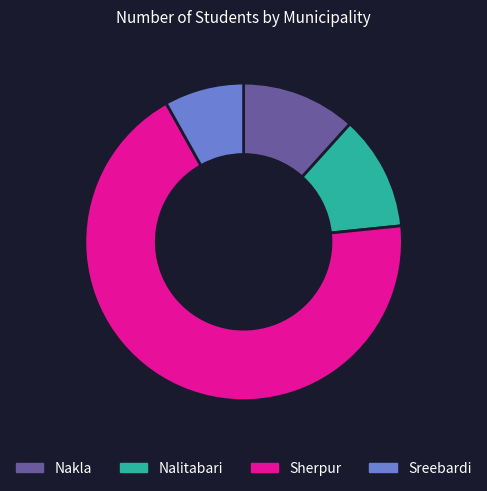

What is the majority slice?

Sherpur